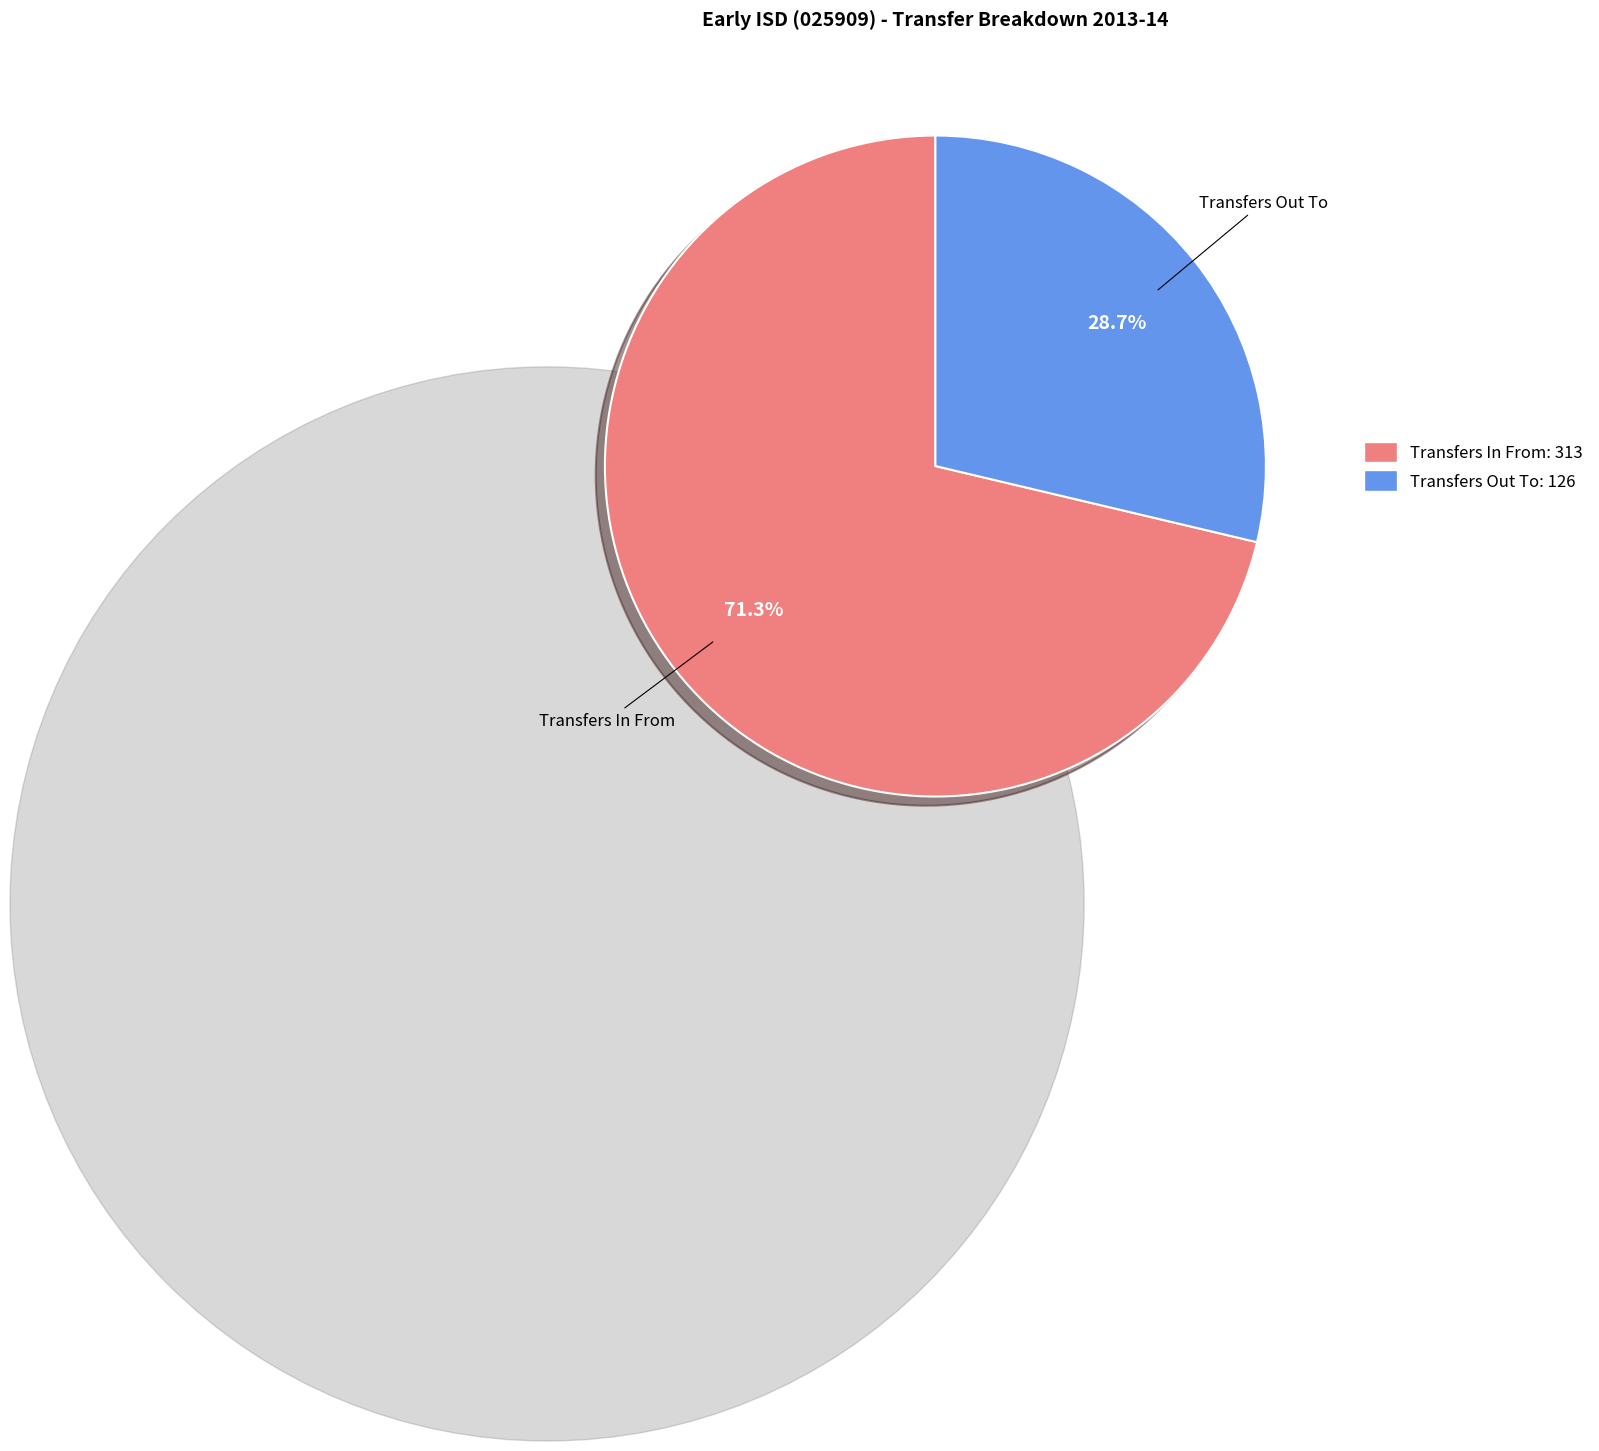

Is there a majority slice in this chart?

Yes